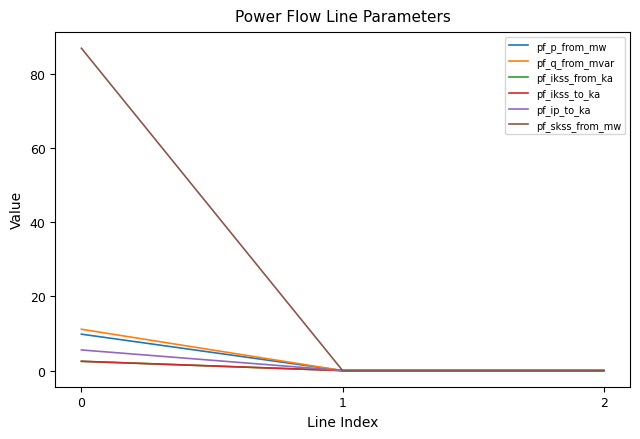

Is this an area chart (filled region under the line)?

No